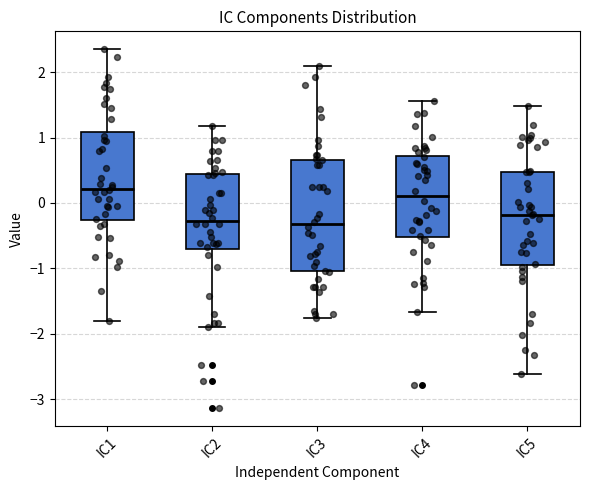

Reading left to right, read every box against the y-axis: the position of its median line, the range the box covers, and the ends of its whiskers. The values are not printed on the chart, so give them approximately, as read against the axis.

IC1: median 0.2, box -0.3 to 1.1, whiskers -1.8 to 2.4
IC2: median -0.3, box -0.7 to 0.4, whiskers -1.9 to 1.2
IC3: median -0.3, box -1.0 to 0.7, whiskers -1.8 to 2.1
IC4: median 0.1, box -0.5 to 0.7, whiskers -1.7 to 1.6
IC5: median -0.2, box -0.9 to 0.5, whiskers -2.6 to 1.5